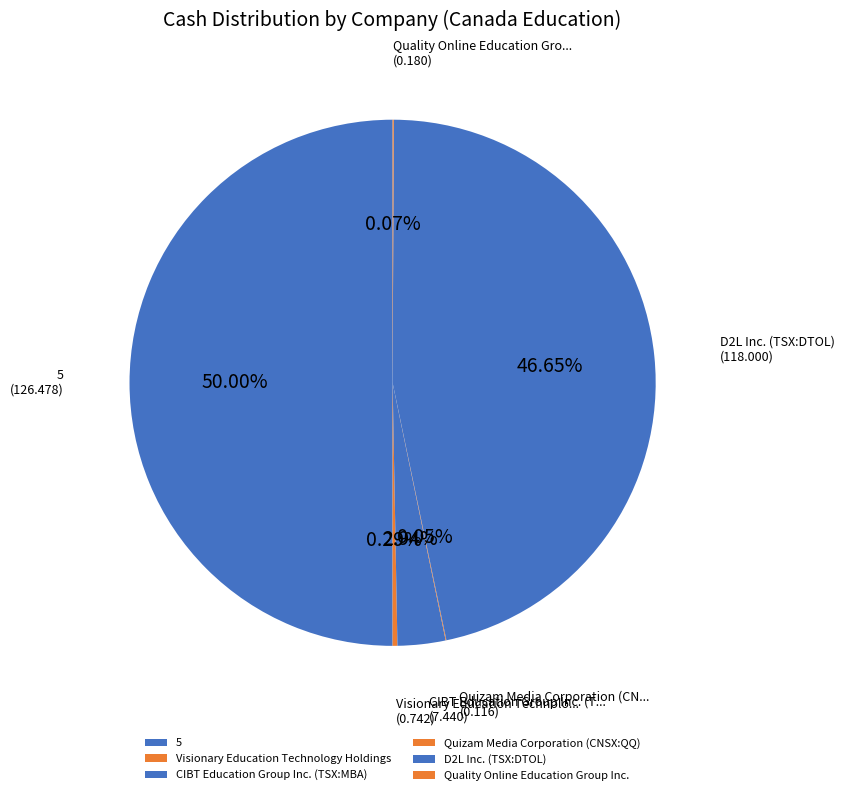

Which slice is the largest?

5